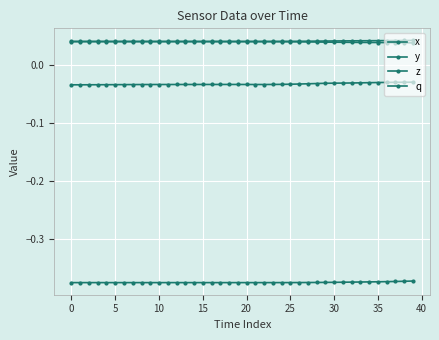

Does the chart have visible grid lines?

Yes